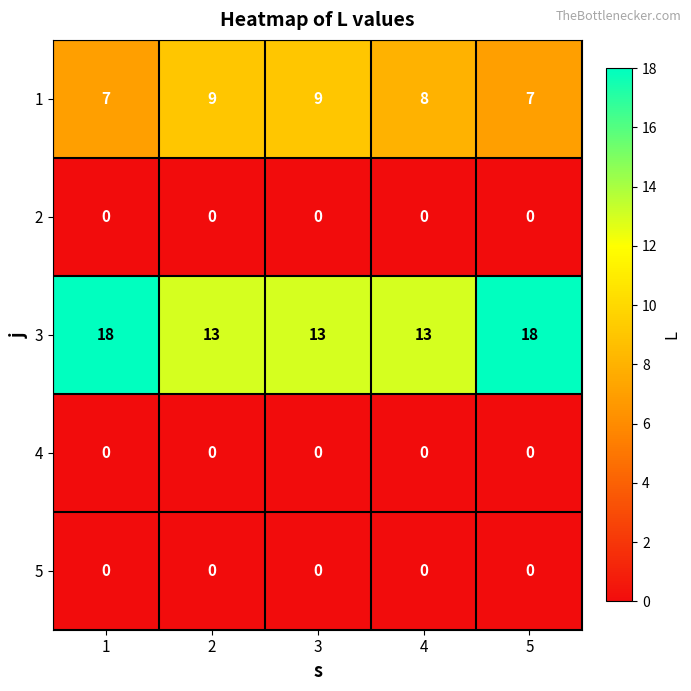

The value of 3 at 3 is 17. True or false?

False